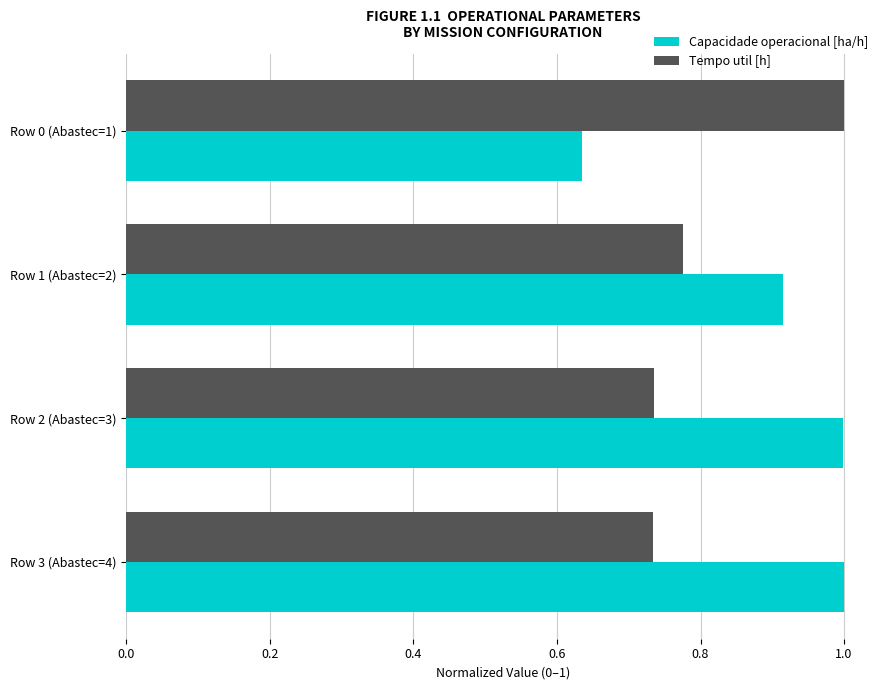

The Tempo util [h] series shows 1.5 at Row 0 (Abastec=1). True or false?

False